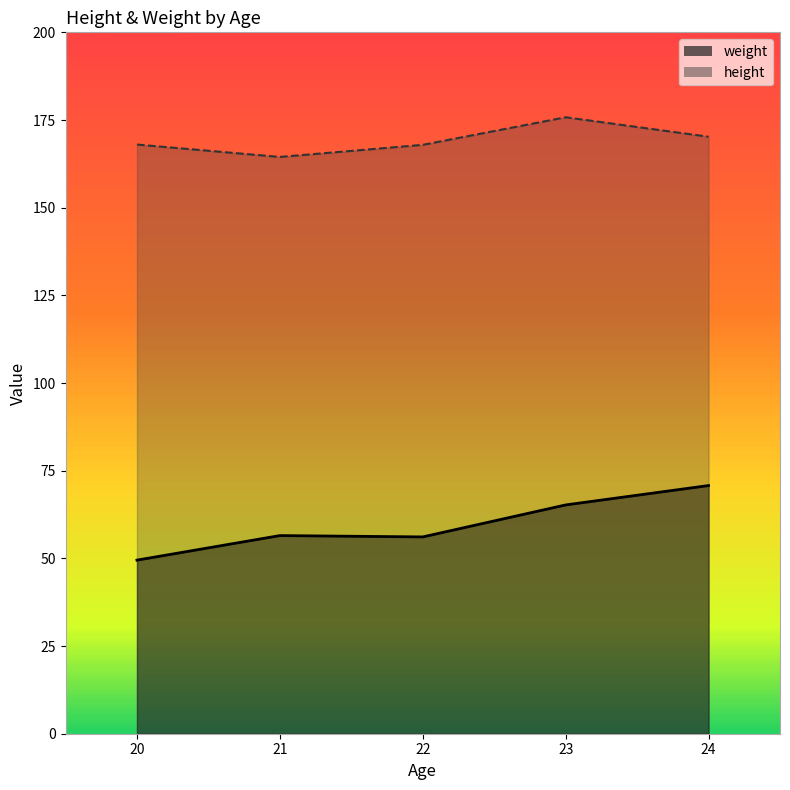

How many series are shown in this chart?

2